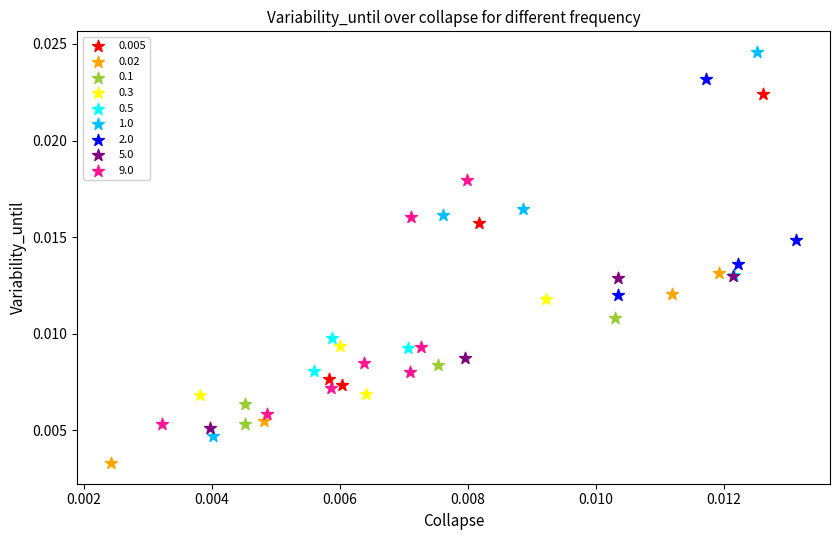

Which series has the largest Y range (max minus min)?

1.0